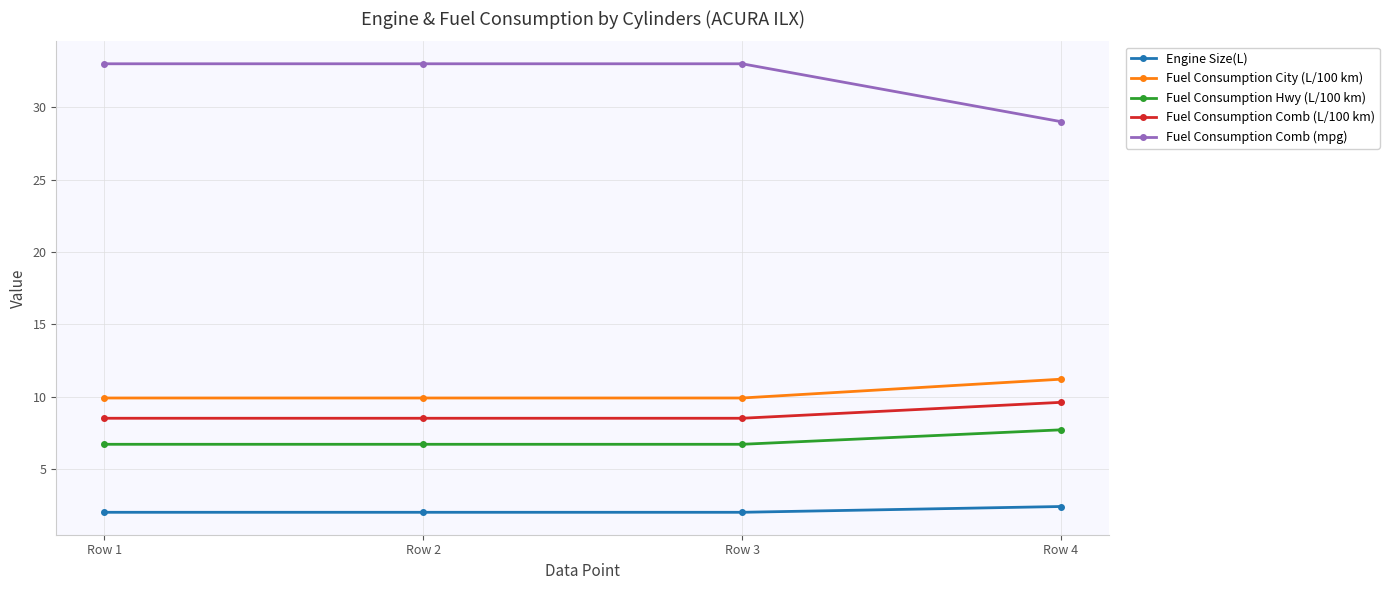

What is the minimum value shown in the chart?

2.0